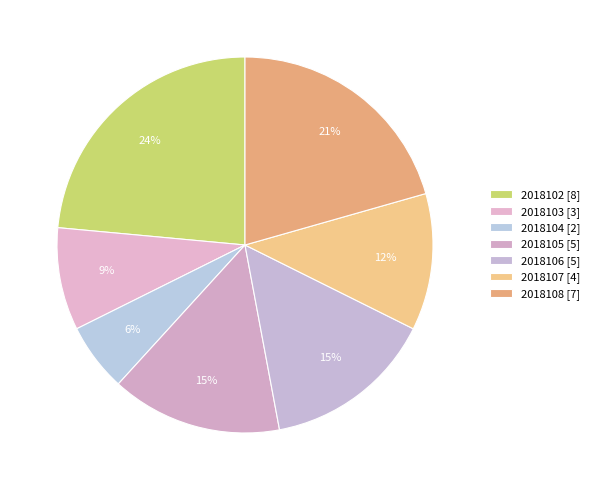

How many segments does this pie chart have?

7